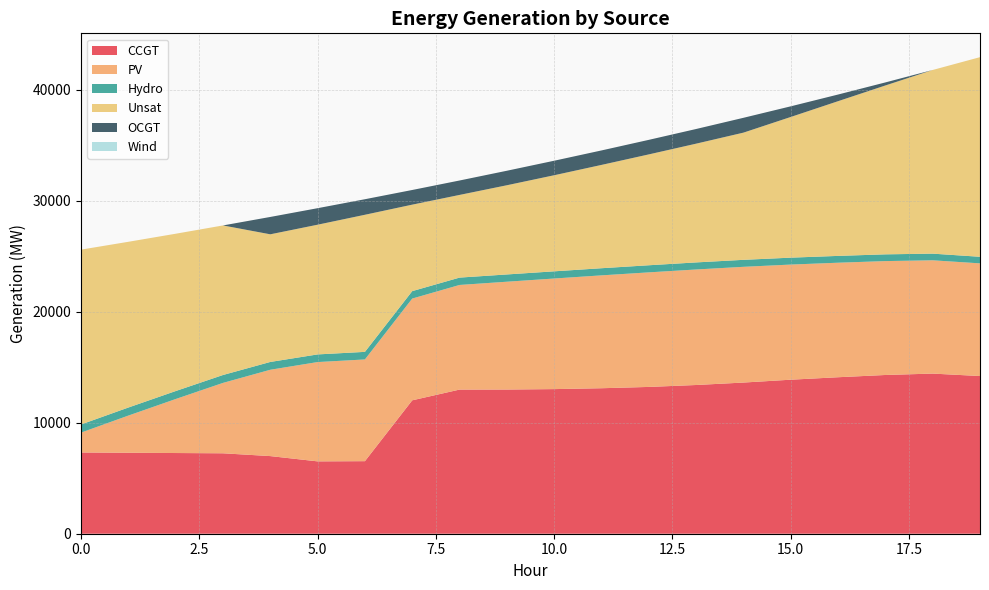

Reading right to left, what are all the values shown in this chart?

CCGT: 14214	14435	14309	14106	13884	13626	13406	13232	13115	13036	12997	12993	12025	6540	6522	6998	7250	7274	7299	7323
PV: 10157	10212	10267	10323	10378	10433	10413	10327	10174	9969	9719	9431	9173	9170	8952	7782	6345	4867	3350	1791
Hydro: 593	600	608	615	623	630	637	641	644	648	655	663	670	683	689	704	712	719	726	734
Unsat: 17994	16556	15222	13945	12682	11465	10704	9993	9312	8661	8041	7453	7795	12358	11692	11506	13482	14181	14940	15760
OCGT: 0	0	275	600	959	1337	1322	1311	1305	1308	1307	1300	1322	1401	1489	1564	0	0	0	0
Wind: 0	0	0	0	0	0	0	0	0	0	0	0	0	0	0	0	0	0	0	0